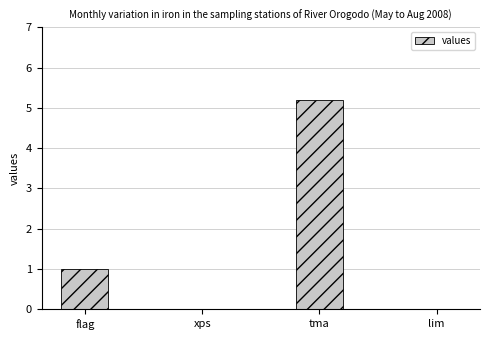

Where is the data nearest to the value 2?

flag